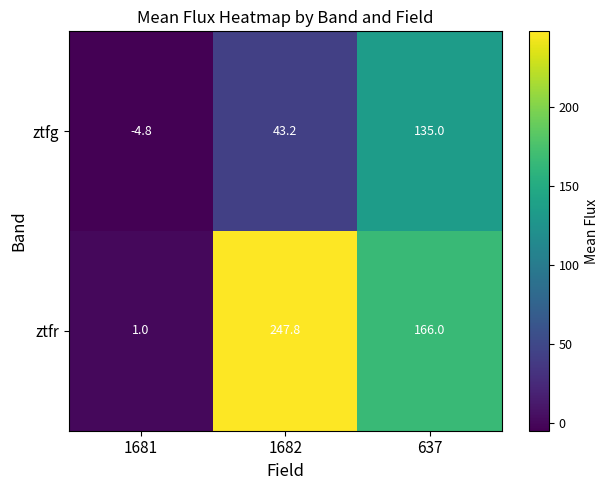

The value of ztfr at 637 is 85.1. True or false?

False